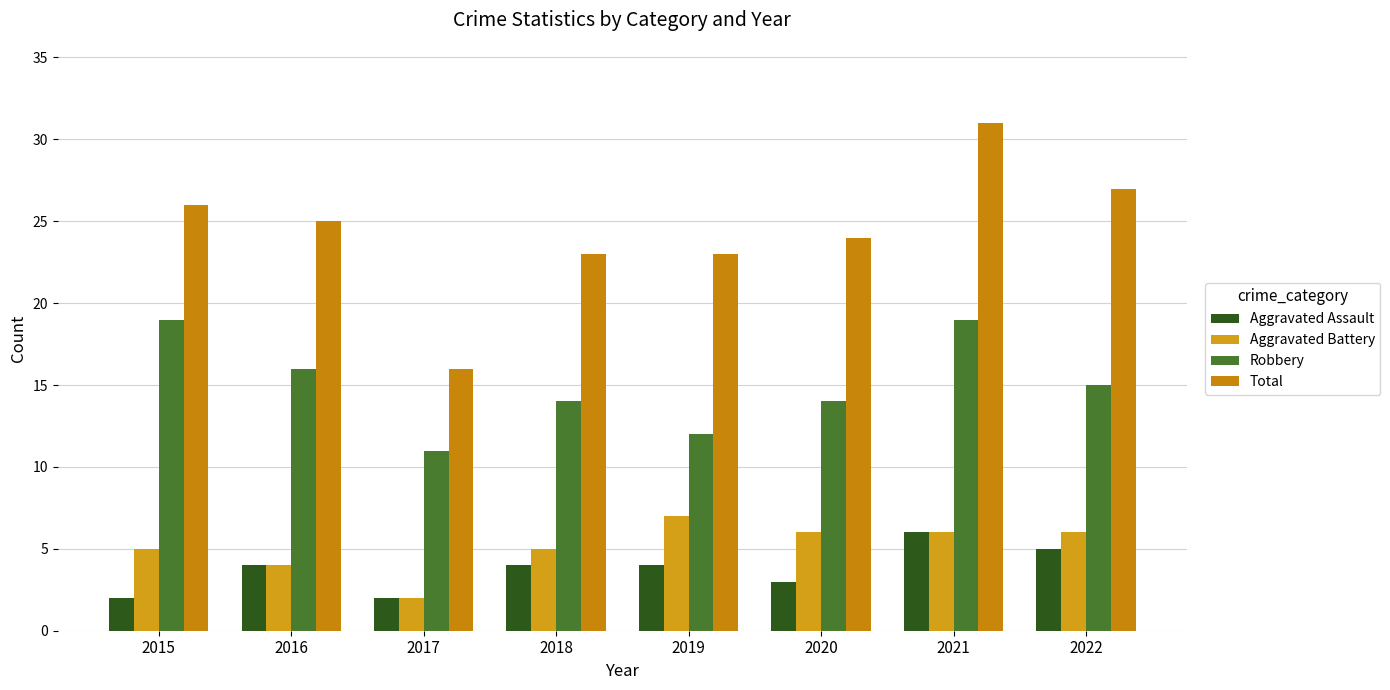

What value does the Total series have at 2021?

31